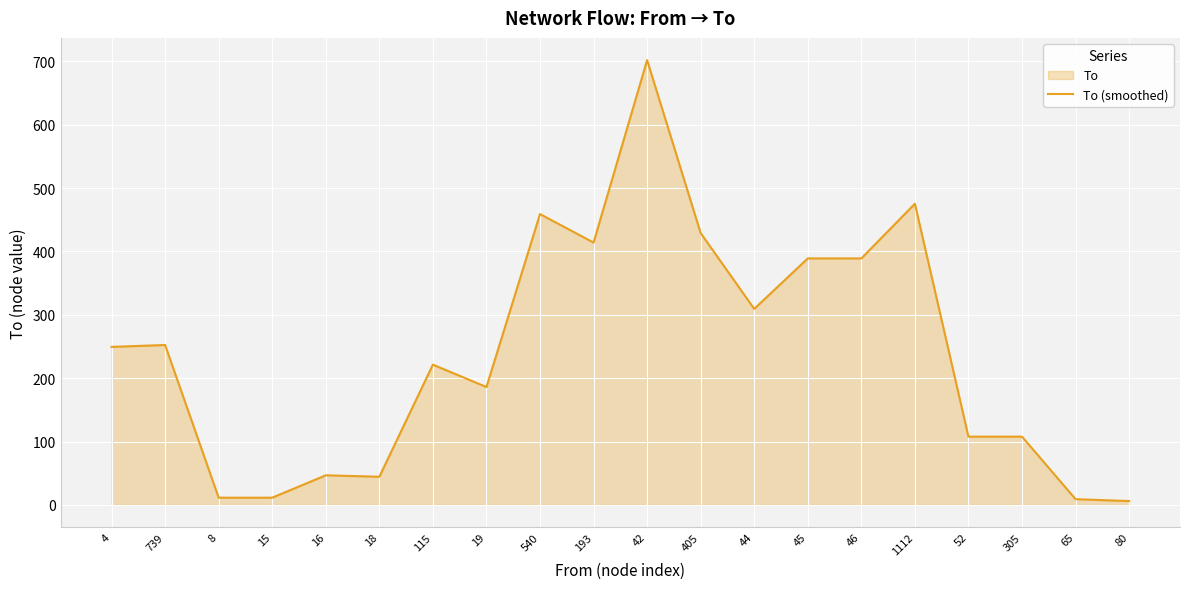

How many interior local valleys (lower than both neighbors) does the data have?

4